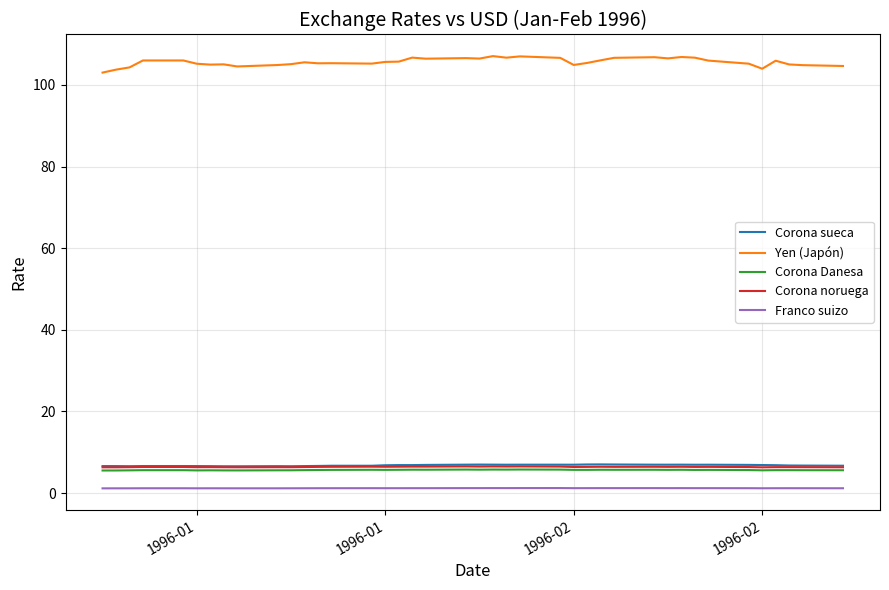

True or false: Corona noruega and Franco suizo intersect in this chart.

False